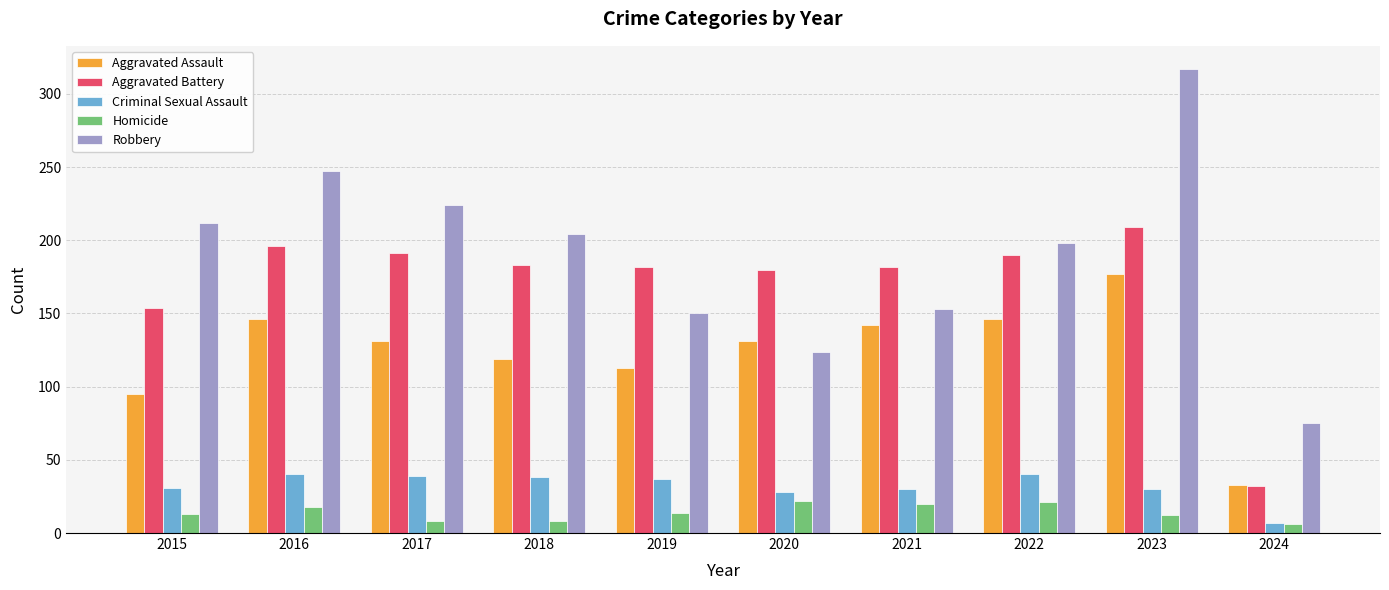

The Aggravated Battery series shows 183 at 2018. True or false?

True